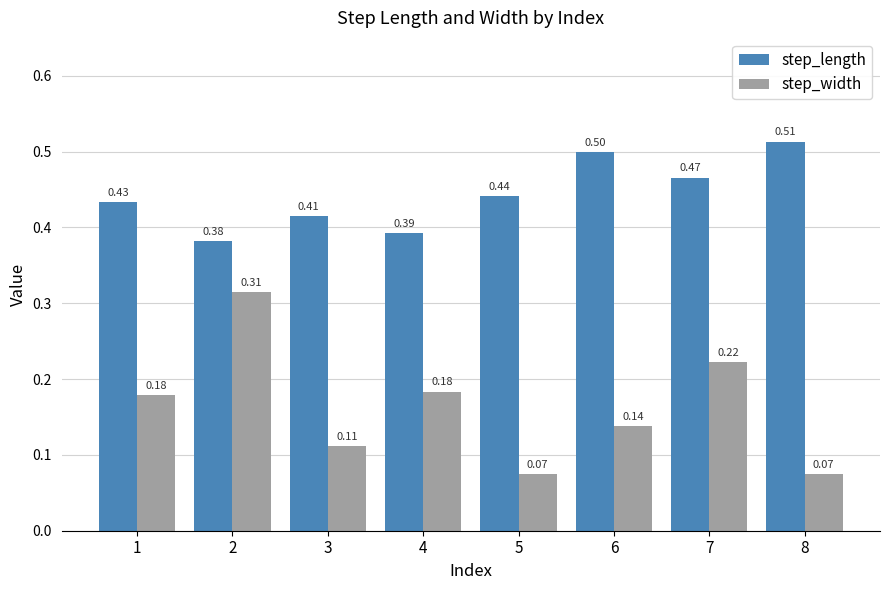

At which category is the sum across all series the highest?

2